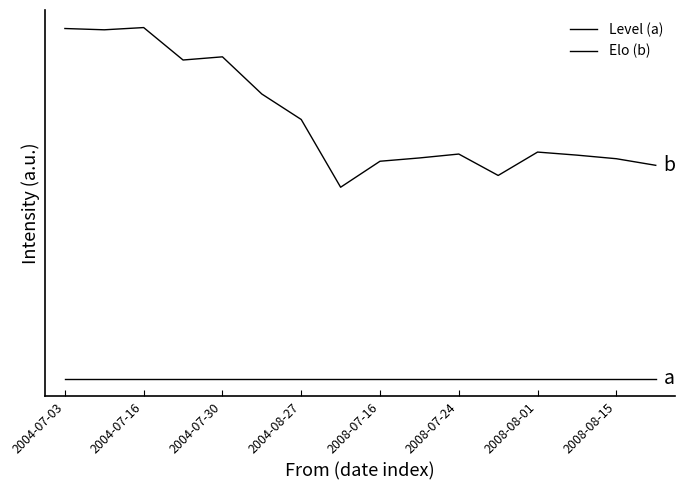

Is this an area chart (filled region under the line)?

No